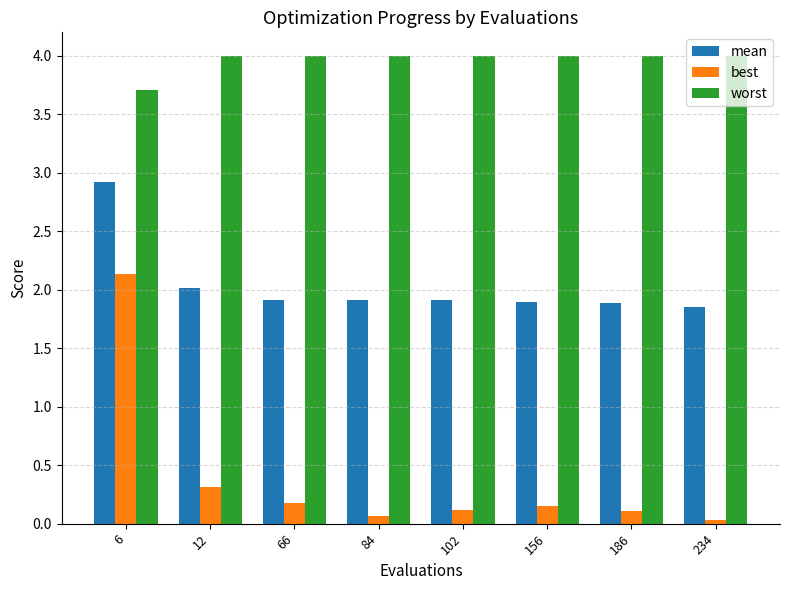

What is the sum of all worst values?

31.7